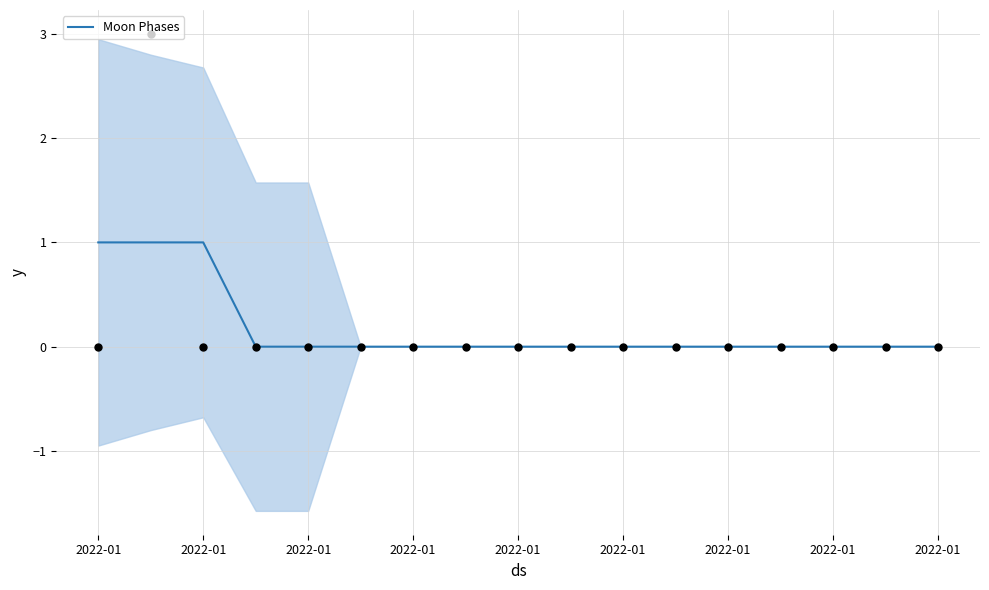

Between 2022-01 and 2022-01, which is larger?

2022-01